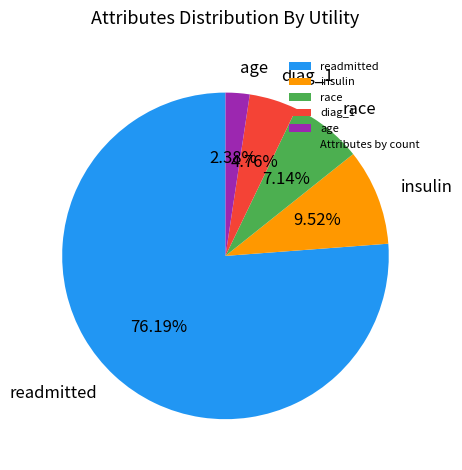

Rank the categories by value from lowest to highest.

age, diag_1, race, insulin, readmitted